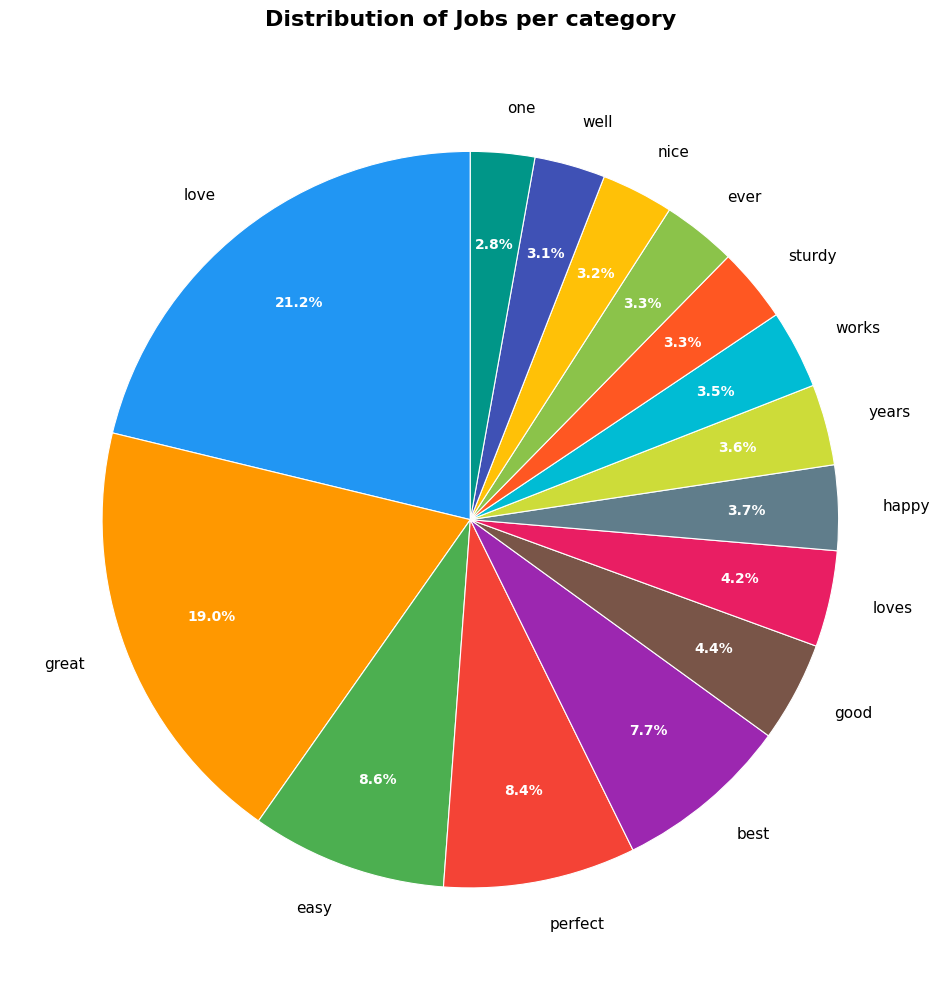

To the nearest percent, what is the difference between the largest and smallest slice percentages?

18%